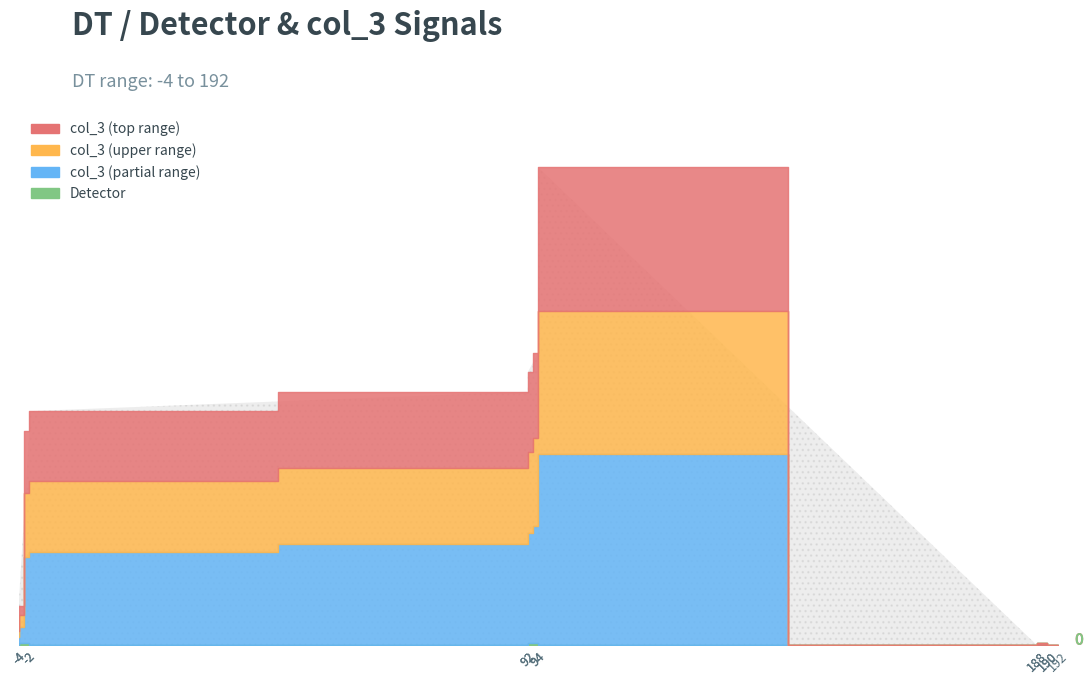

The value at -4 is 13. True or false?

False